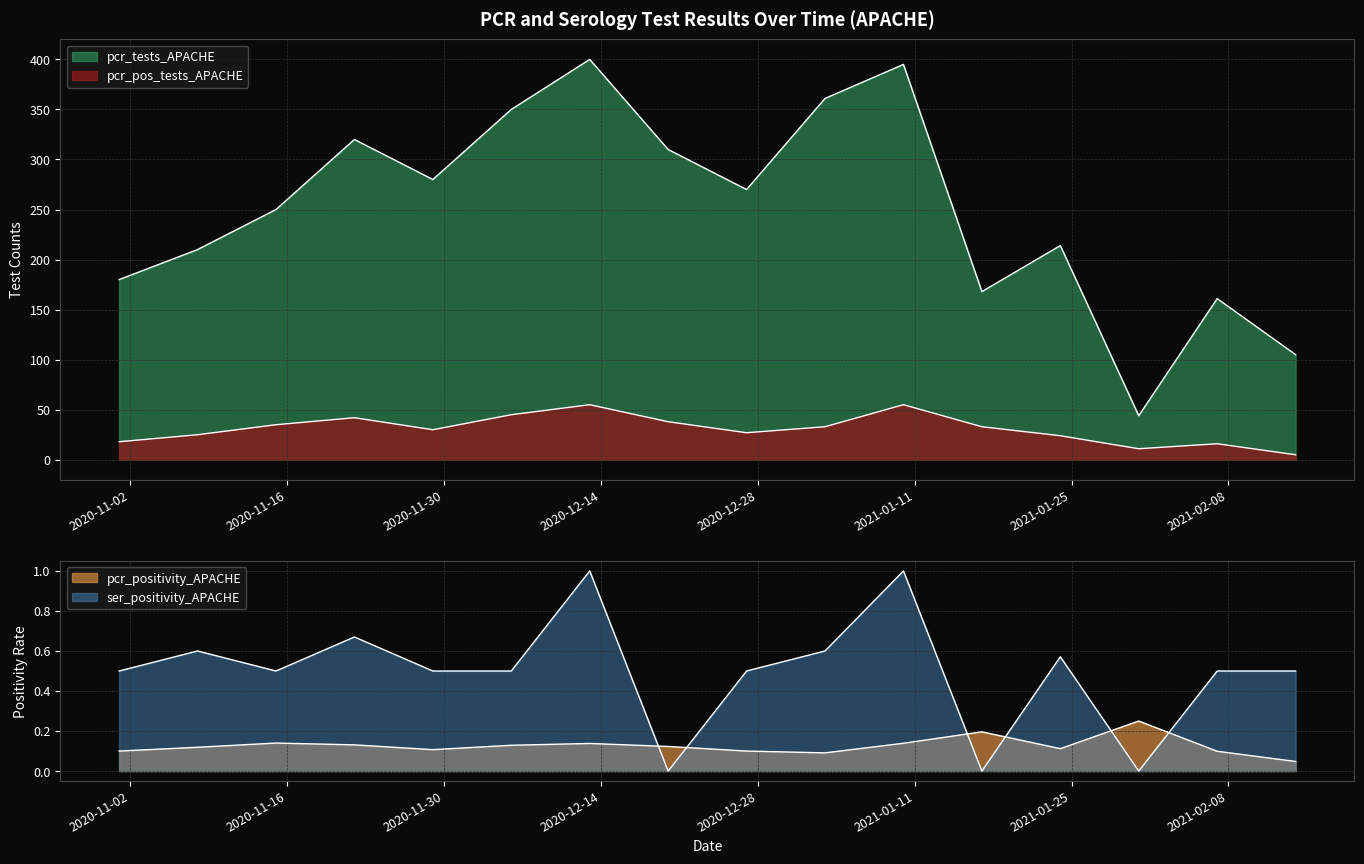

Count the number of categories in the chart.

16